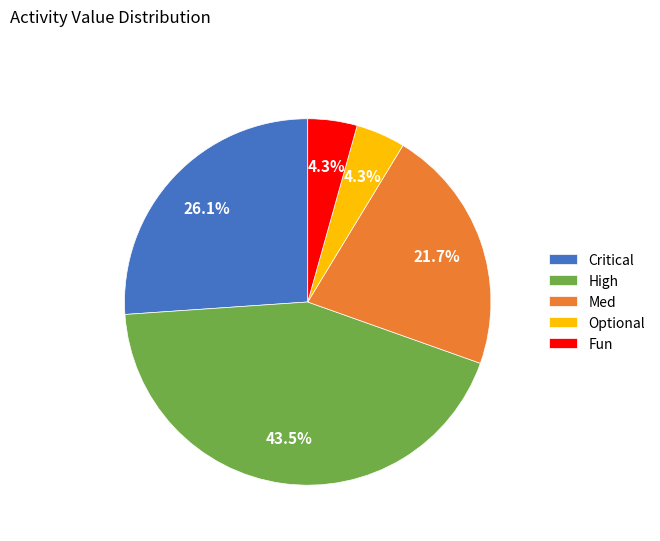

True or false: Med accounts for 32% of the total.

False